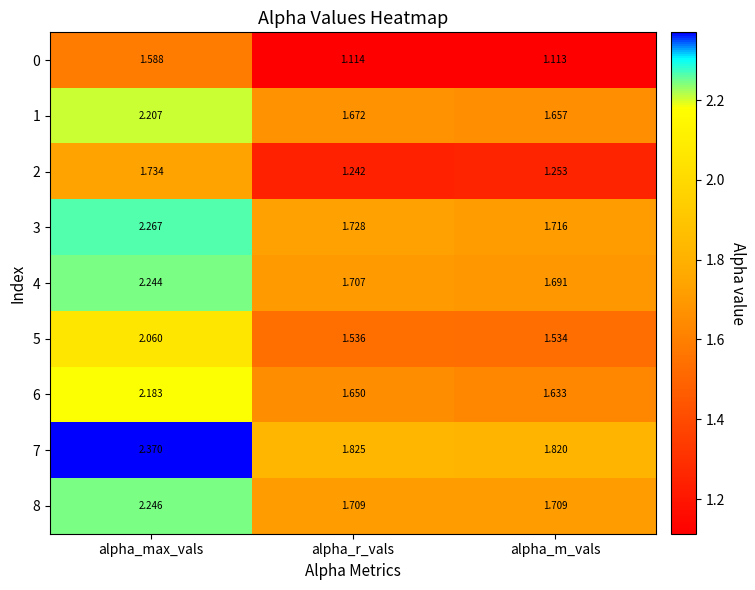

Which label corresponds to the smallest value in the chart?

alpha_m_vals